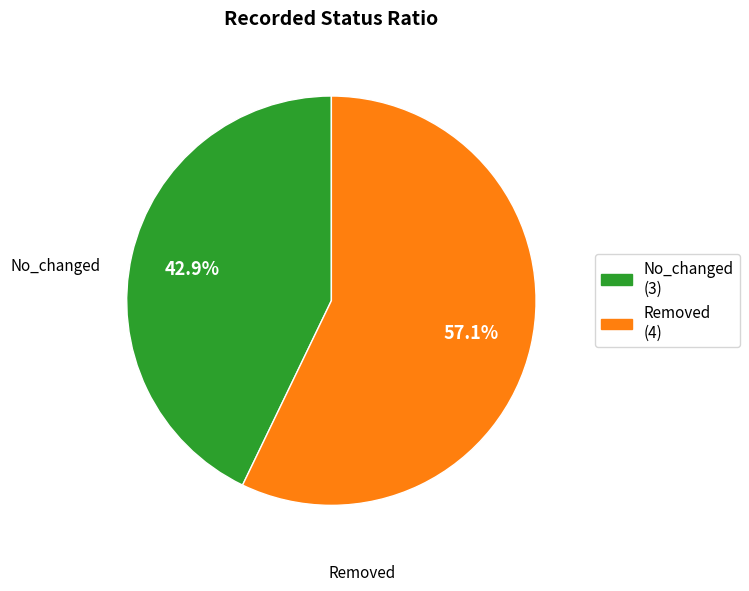

How much of the chart is everything except No_changed?

57.1%